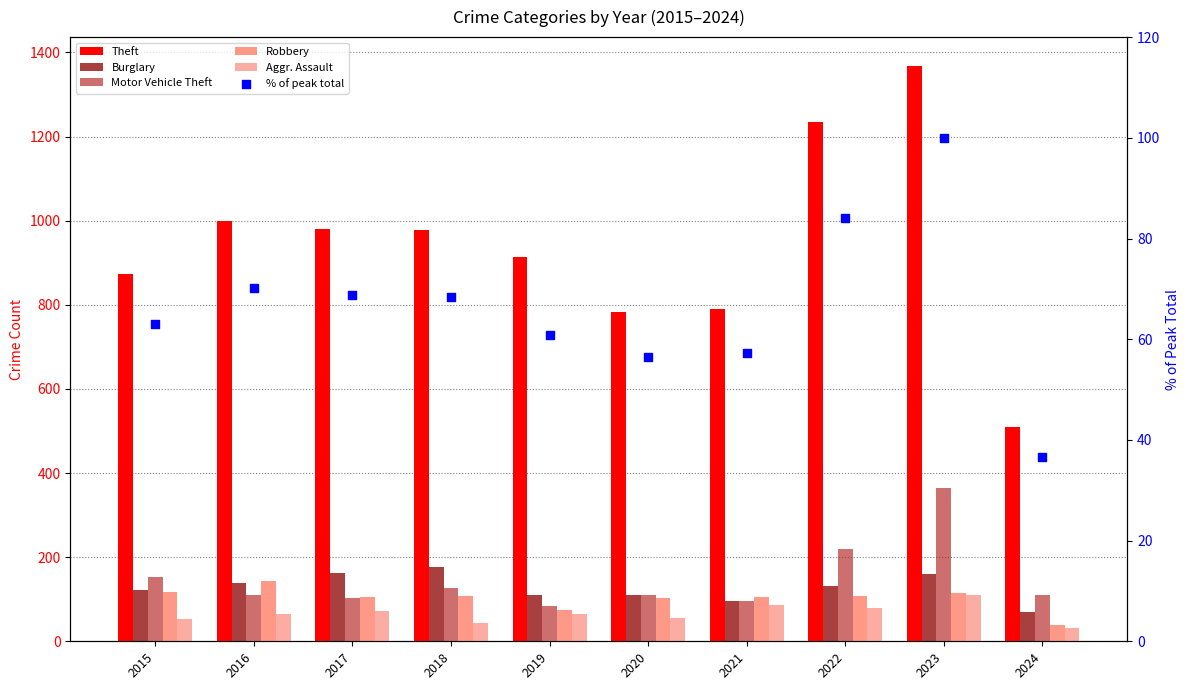

What are all the series names shown in the legend?

Theft, Burglary, Motor Vehicle Theft, Robbery, Aggr. Assault, % of peak total